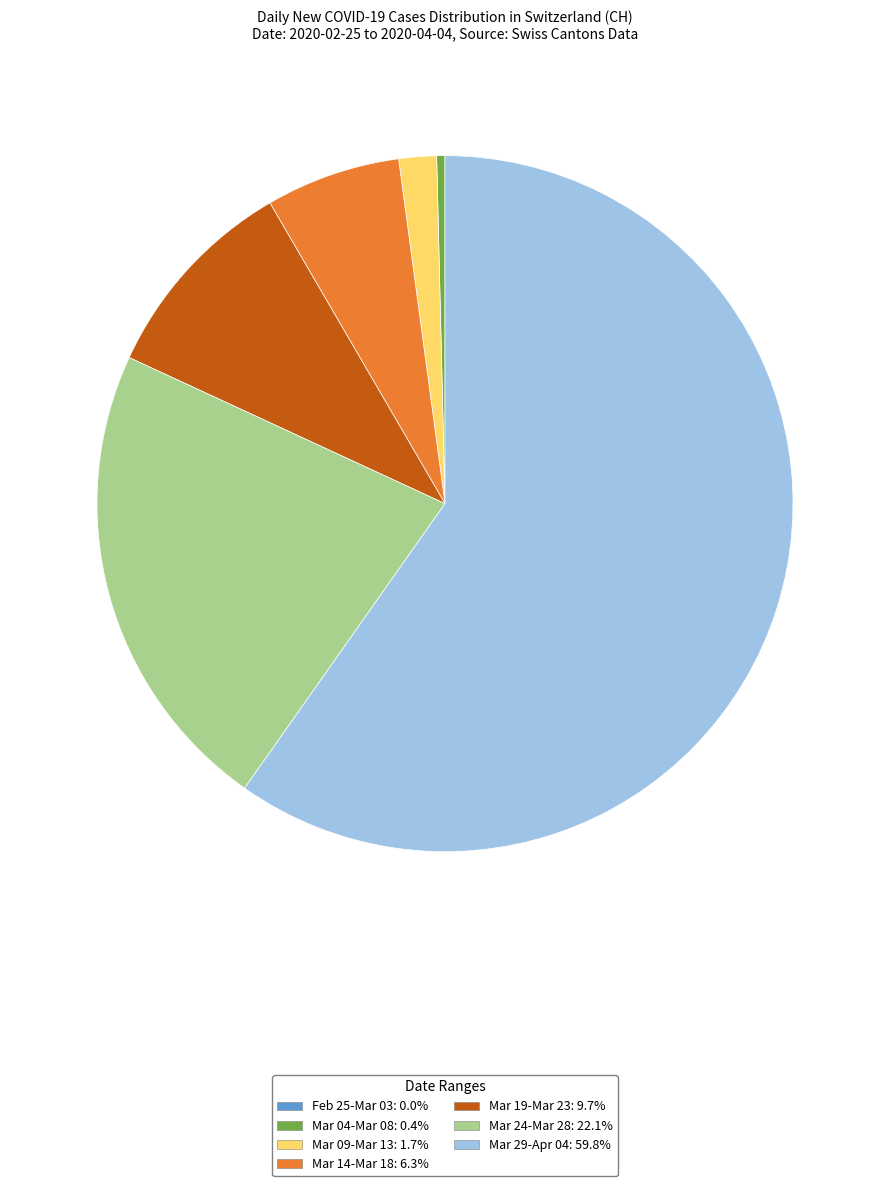

Is there any slice that represents more than half of the pie?

Yes